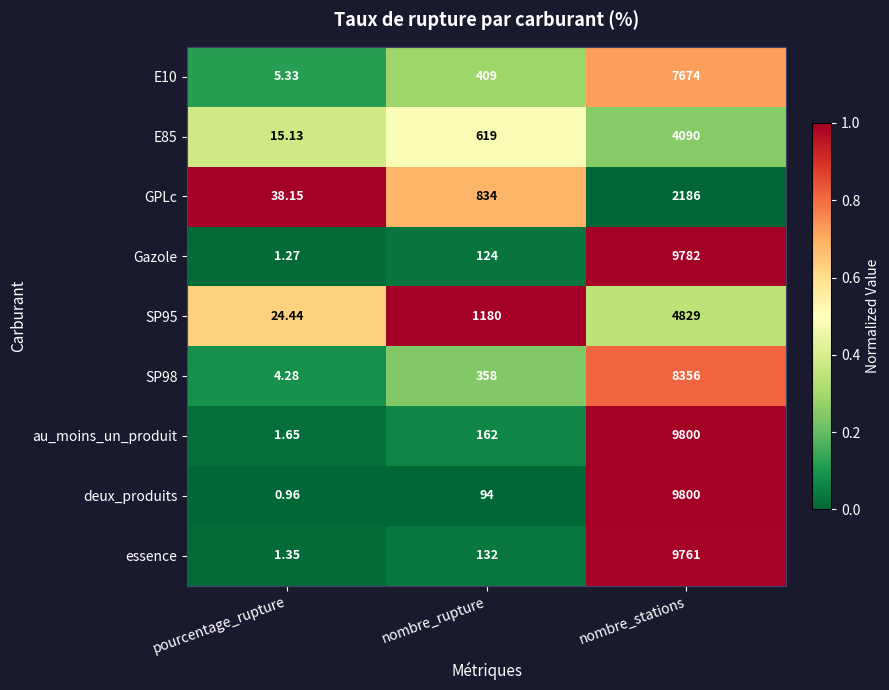

Which series has the widest spread of values?

deux_produits